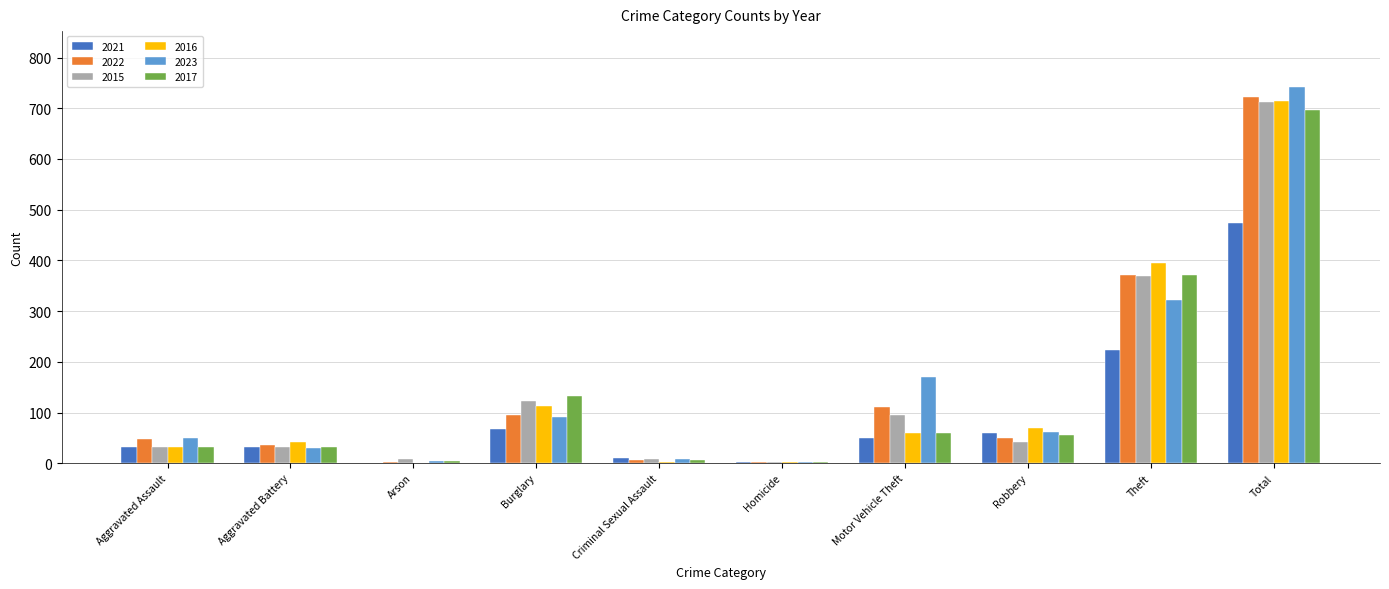

What is the average value of the 2023 series?

148